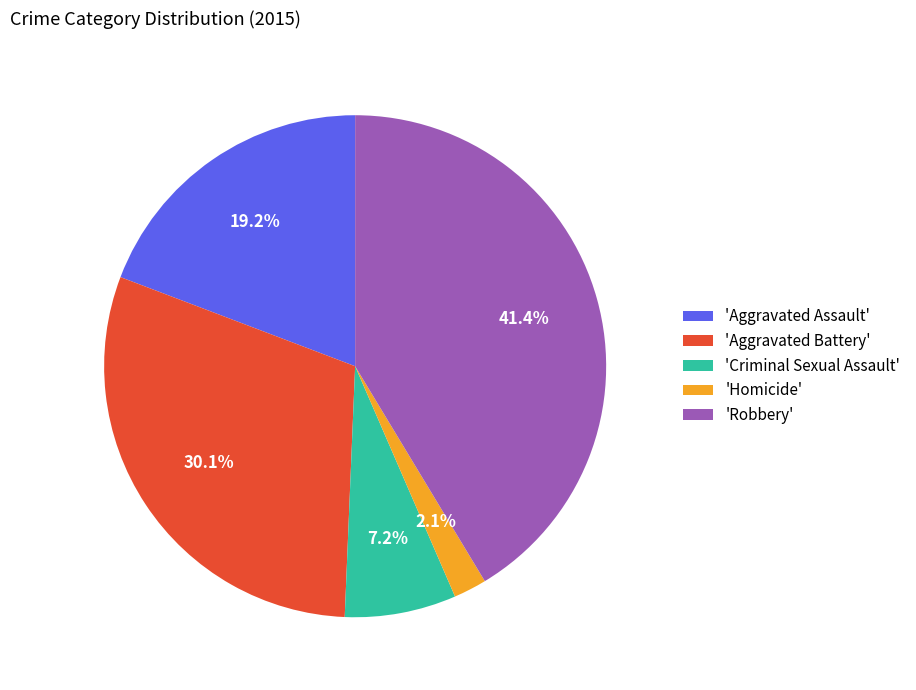

Is there a majority slice in this chart?

No